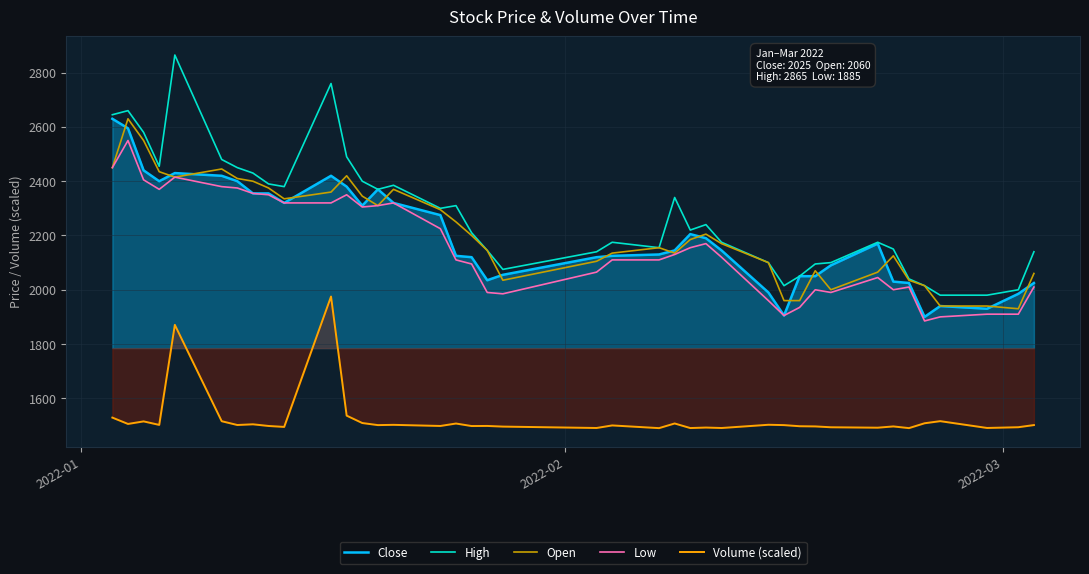

Which series has the largest total across all categories?

High